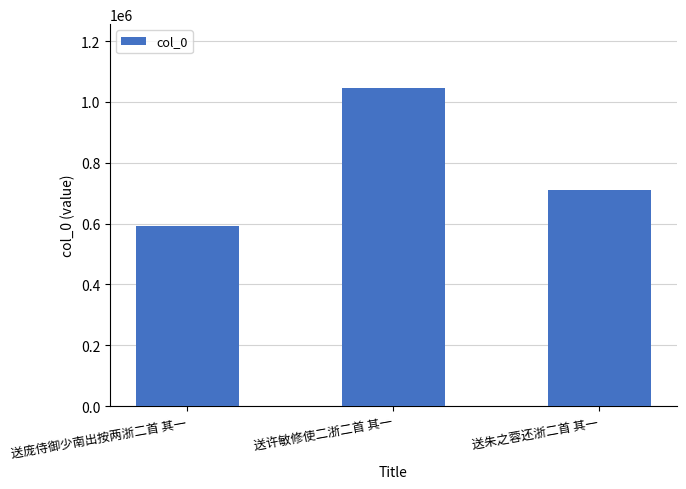

How many series are shown in this chart?

1